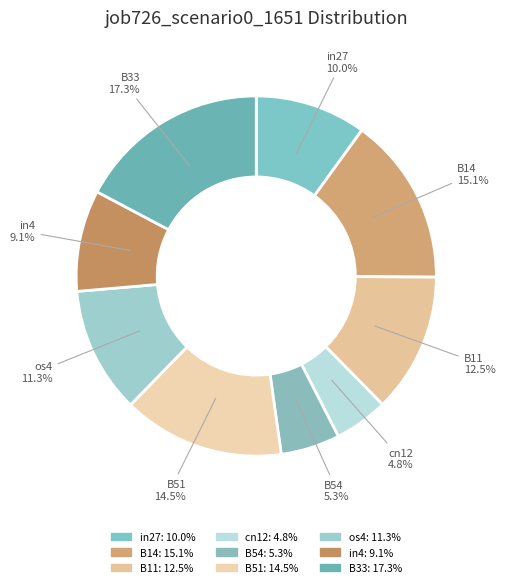

To the nearest percent, what portion does cn12 represent?

5%